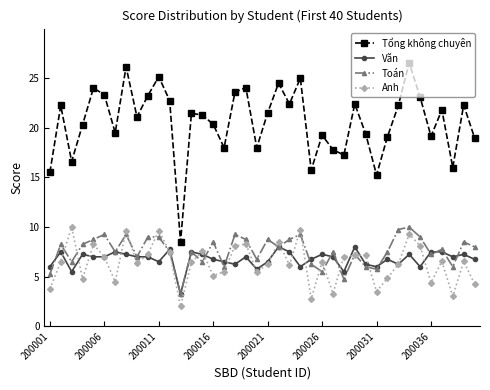

What is the value of the Văn point at the 6th from the left?

7.0